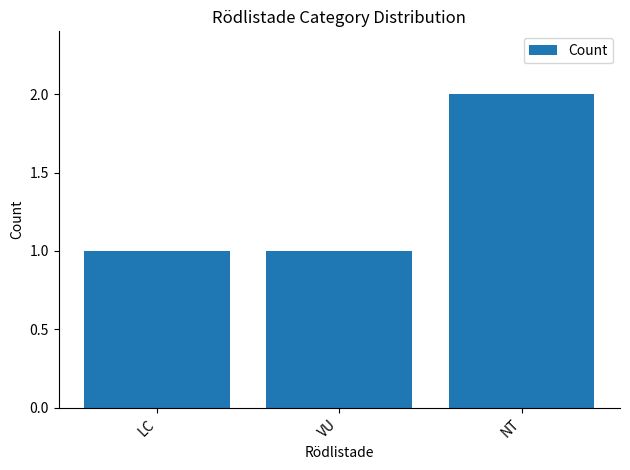

What is the greatest value displayed?

2